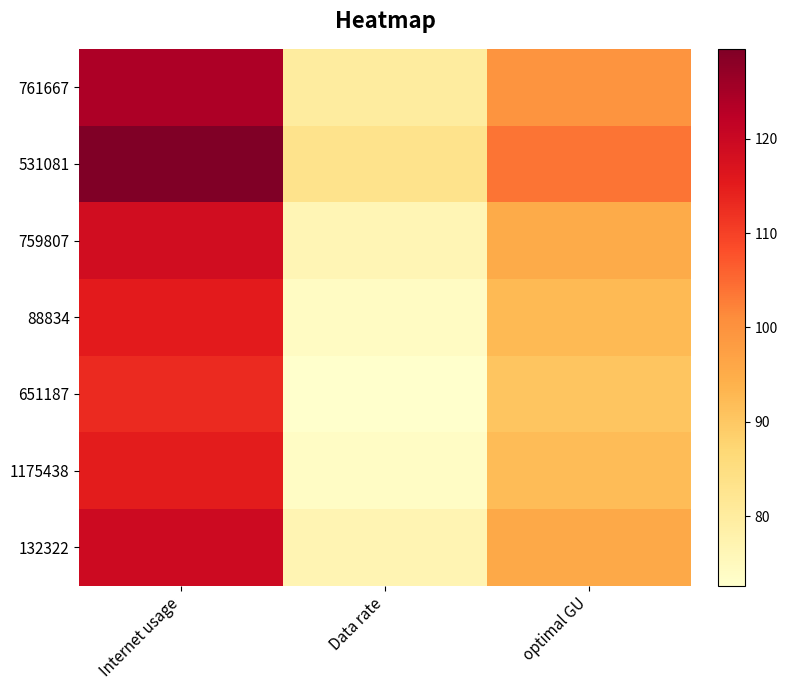

At how many categories does at least one series exceed 100?

2